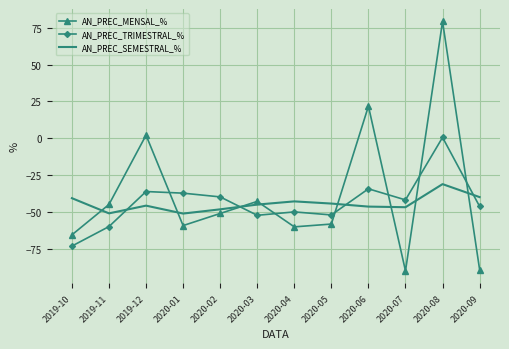

Where is AN_PREC_TRIMESTRAL_% nearest to the value -36?

2019-12